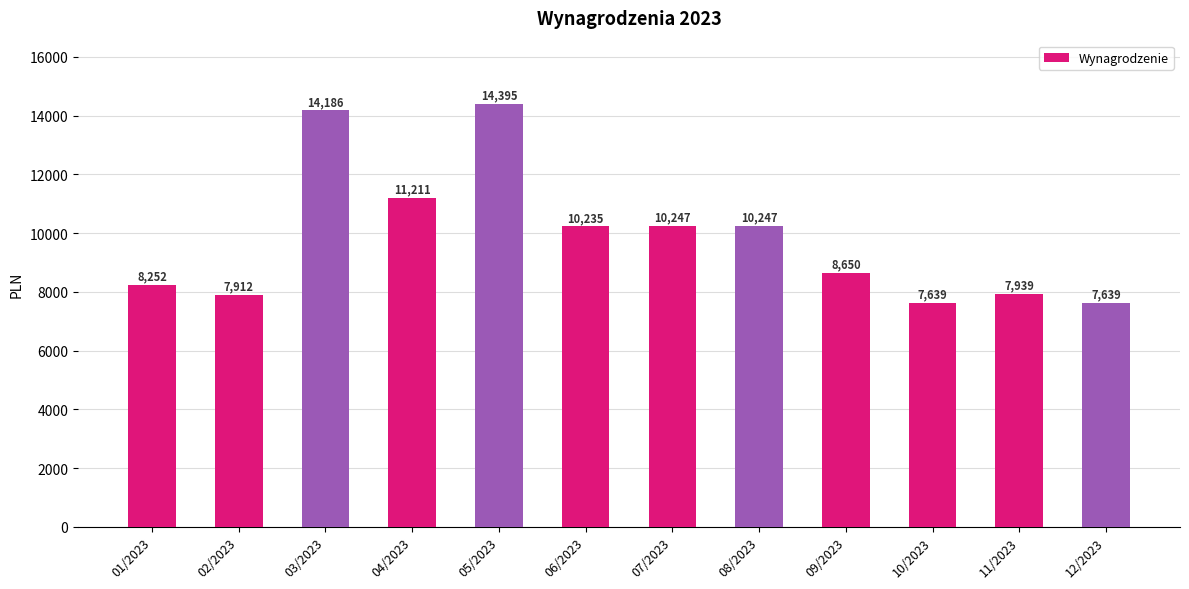

What is the value of the 1st bar from the left?

8251.9